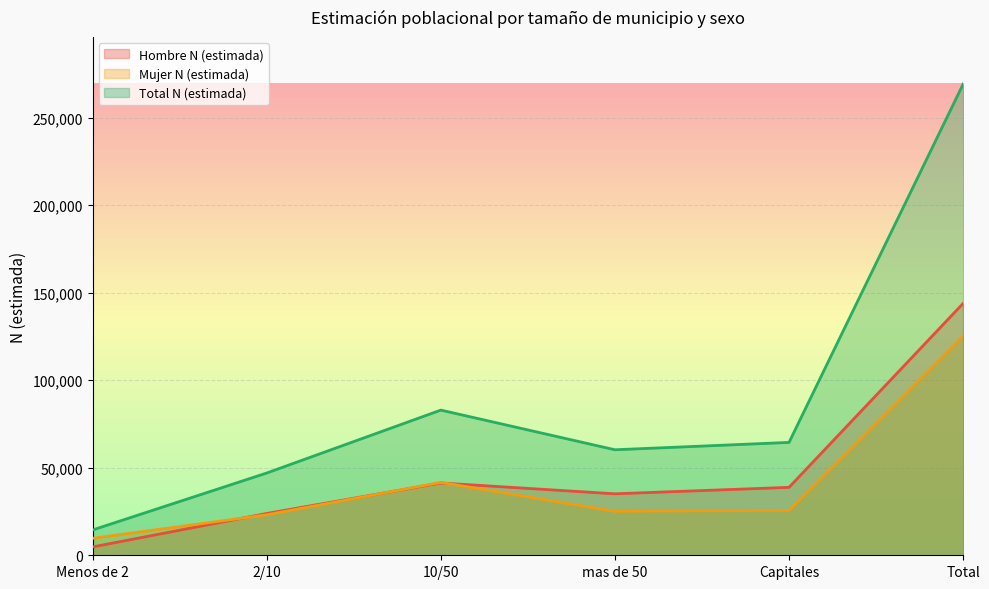

Reading left to right, transcribe all the data shown in this chart.

Hombre N (estimada): 4787	23887	41306	35123	38817	143919
Mujer N (estimada): 9694	23124	41647	25164	25677	125305
Total N (estimada): 14481	47011	82952	60286	64494	269224